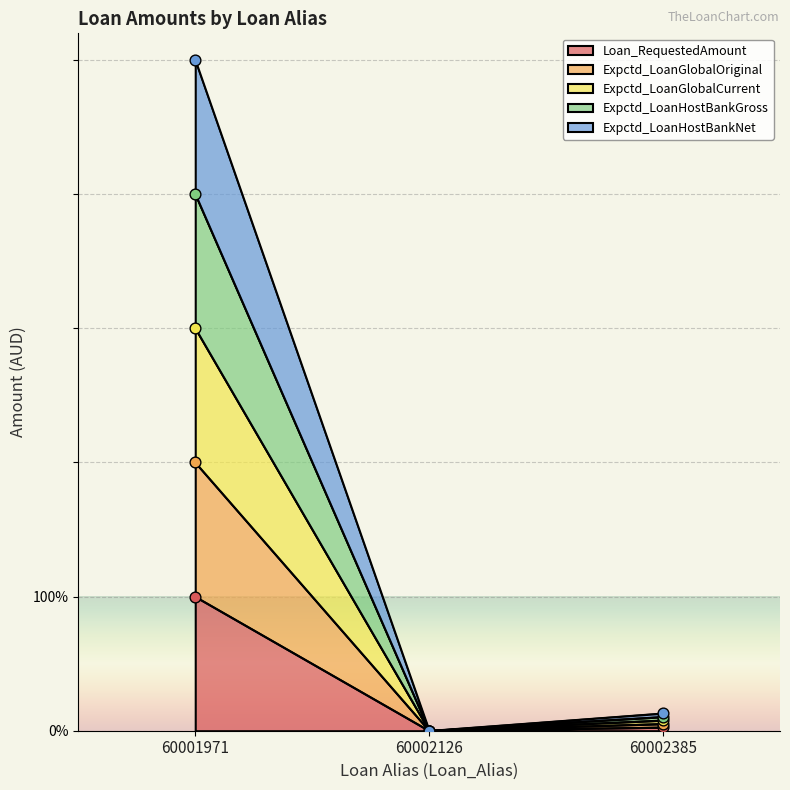

Which series has the largest total across all categories?

Expctd_LoanHostBankGross